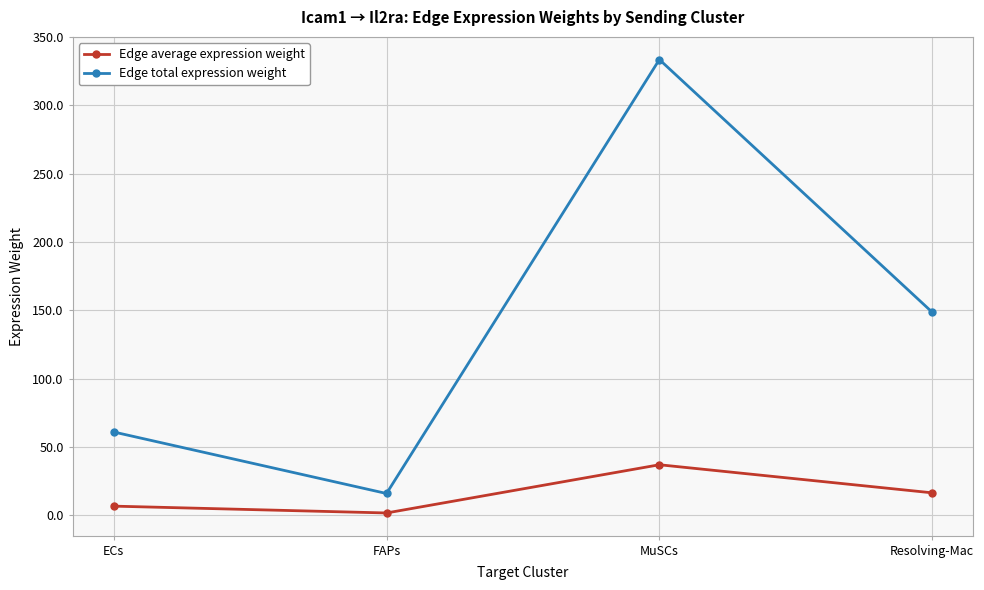

True or false: Edge total expression weight has a value of 61.0 at ECs.

True